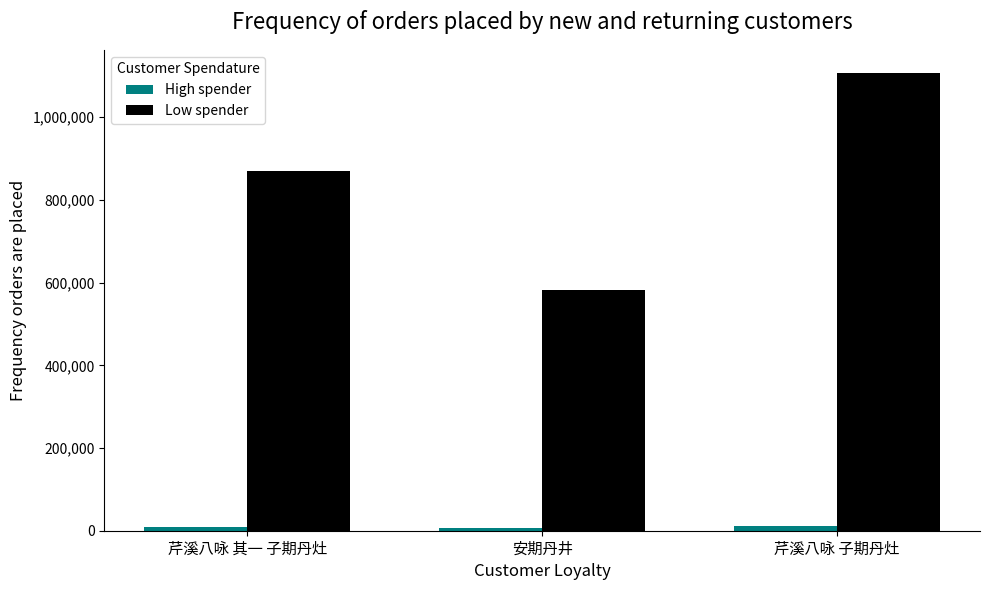

At how many categories does at least one series exceed 416054?

3